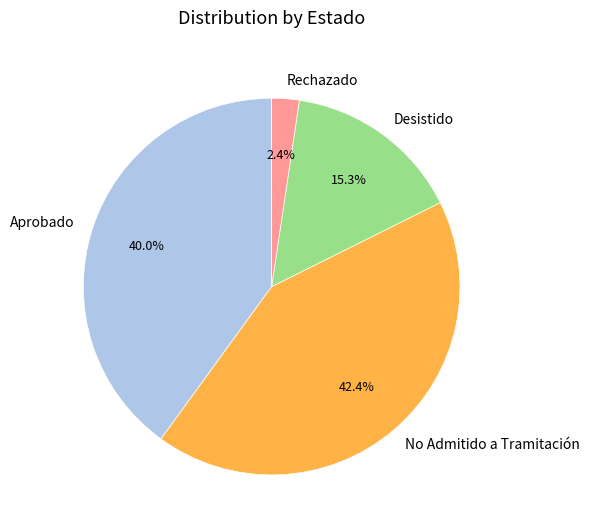

Combined, what portion of the pie is Desistido and No Admitido a Tramitación?

57.6%